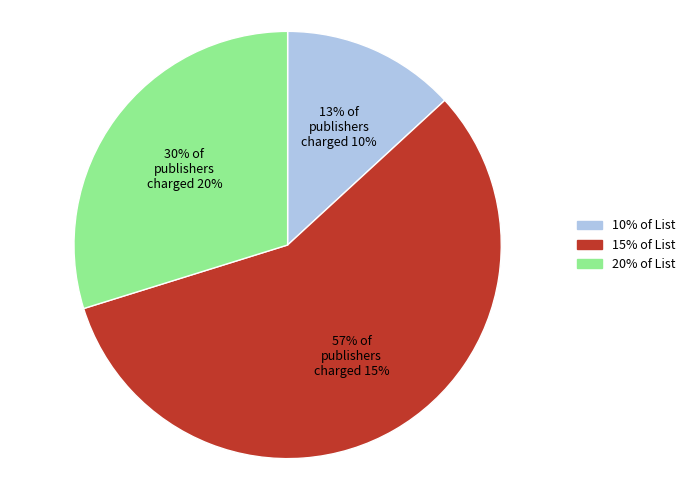

Approximately how many times larger is the value at 30% of publishers charged 20% compared to 57% of publishers charged 15%?

0.5